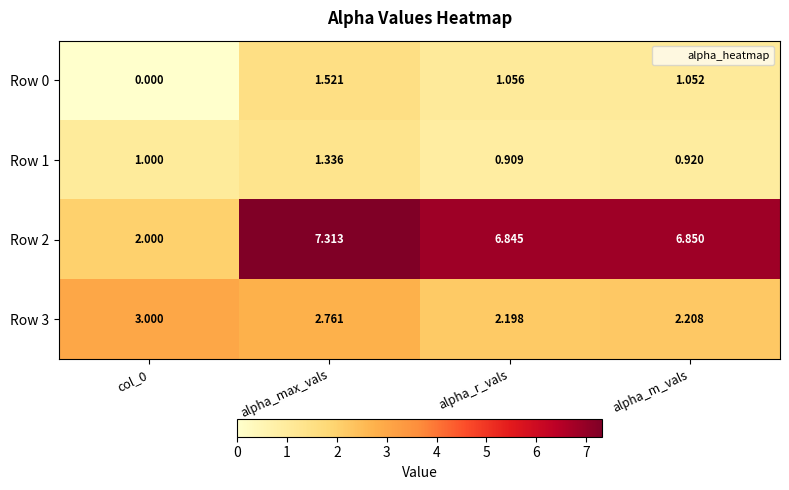

At which label is Row 3 closest to 2?

alpha_r_vals